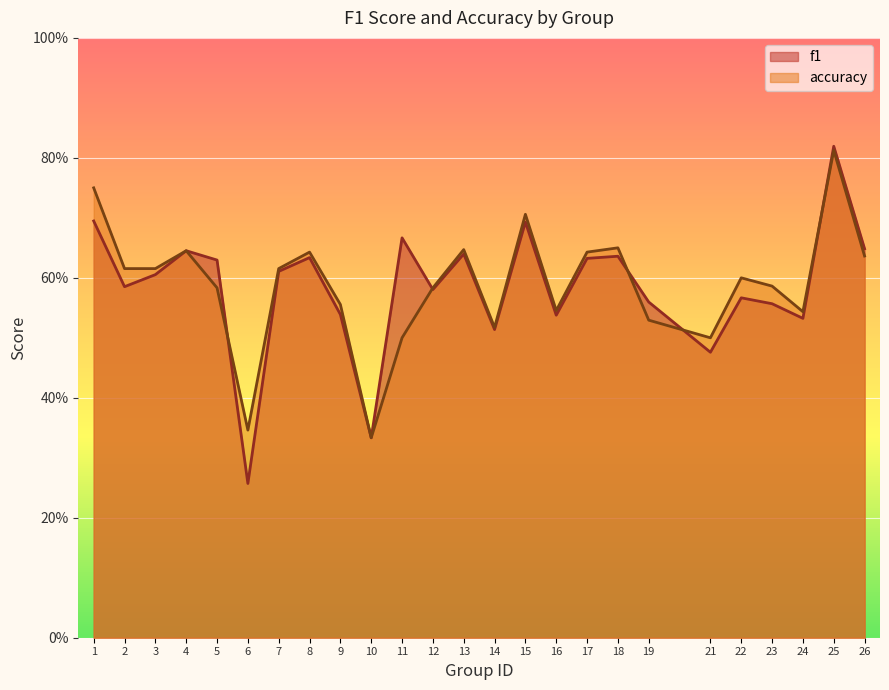

At which category does f1 reach its first local valley?

2